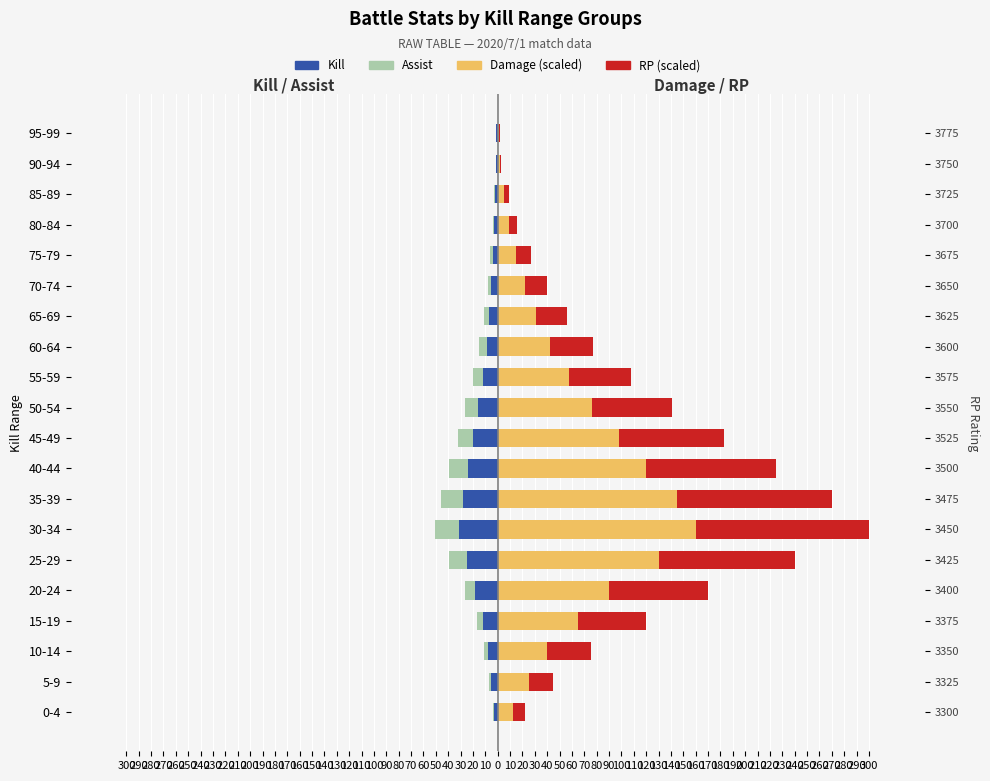

What is the minimum value for Kill?

-31